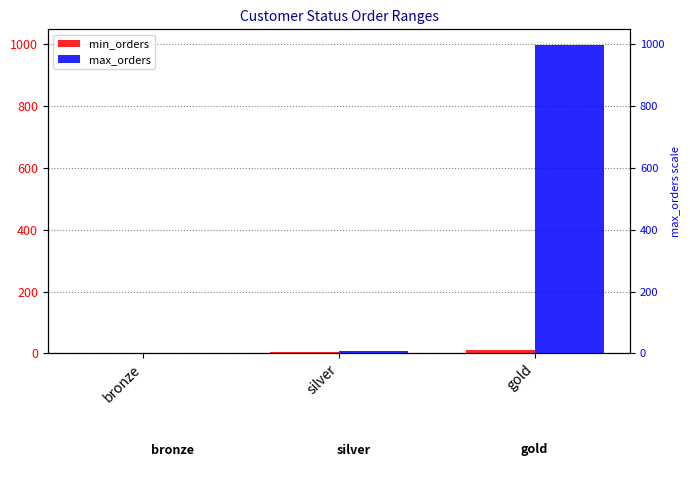

Reading left to right, extract all data points from this chart.

min_orders: 0	3	10
max_orders: 2	9	999